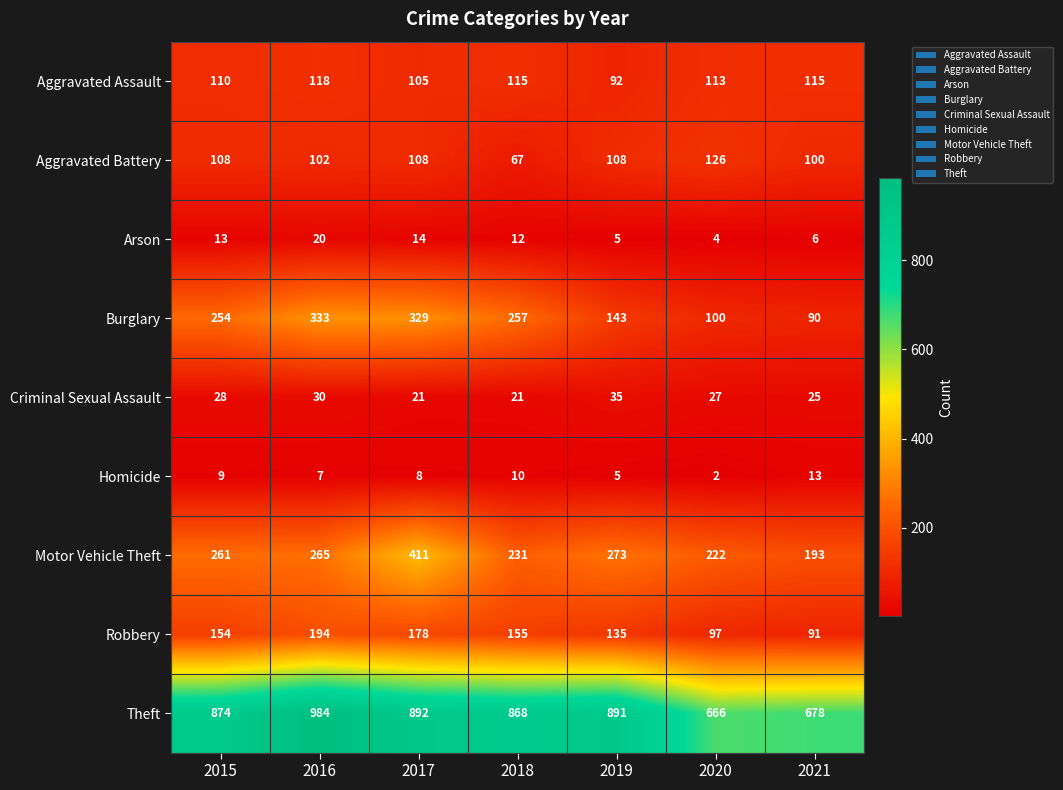

What is the average value of the Burglary series?

215